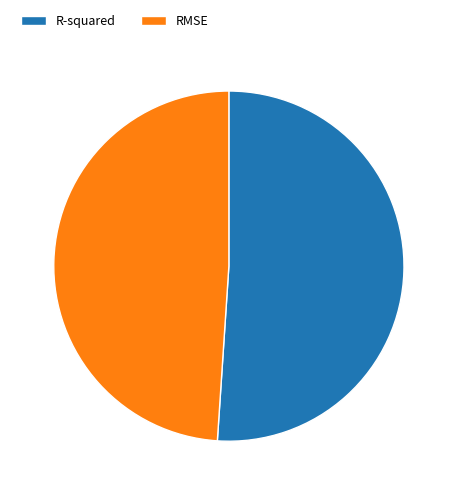

Which slice is the largest?

R-squared